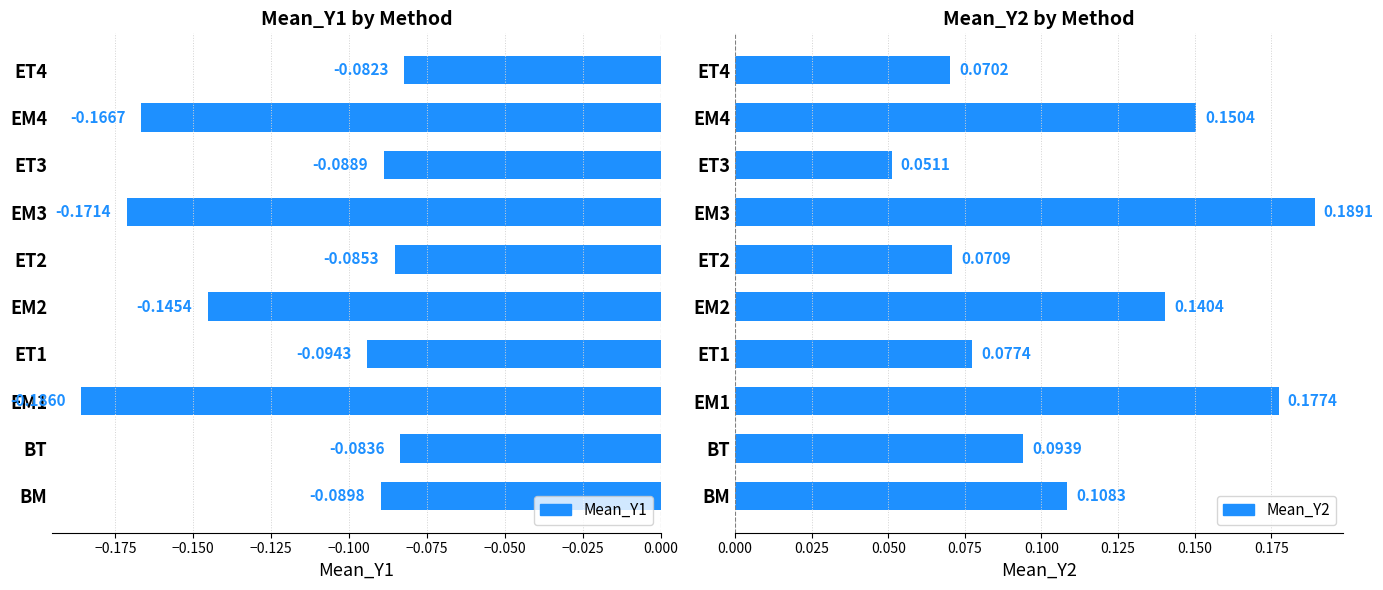

What is the value of the Mean_Y1 bar at the 1st from the left?

-0.1